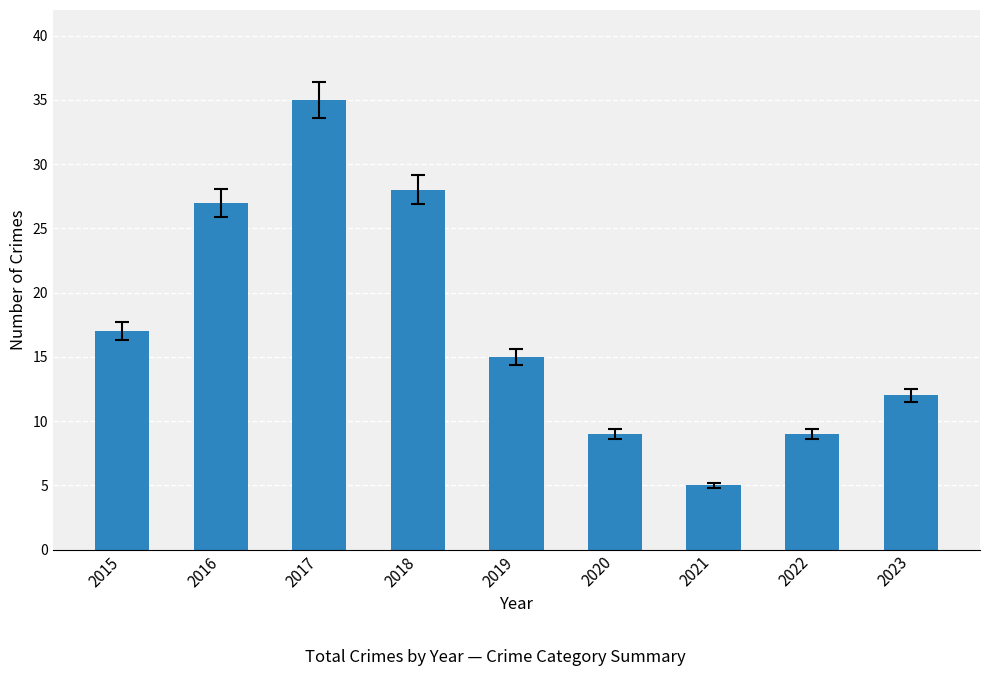

What is the change in value from 2017 to 2019?

-20